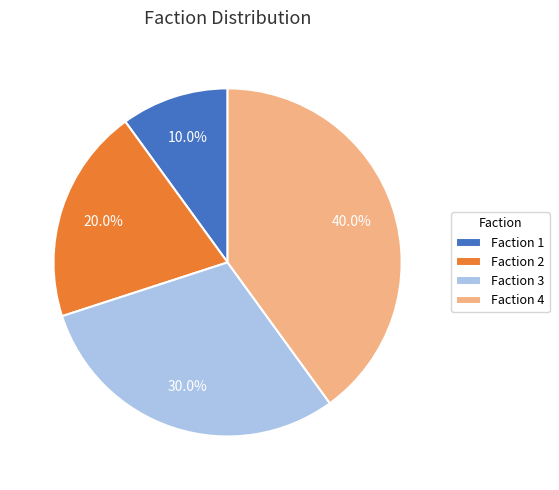

How much of the chart is everything except Faction 4?

60.0%